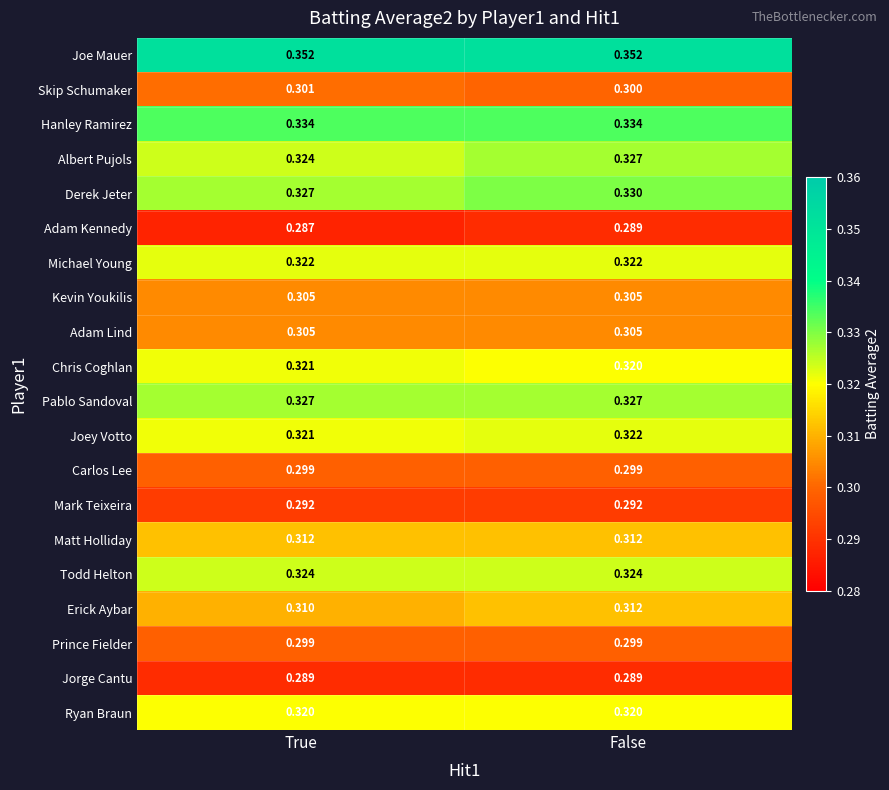

Where is Skip Schumaker nearest to the value 0?

False